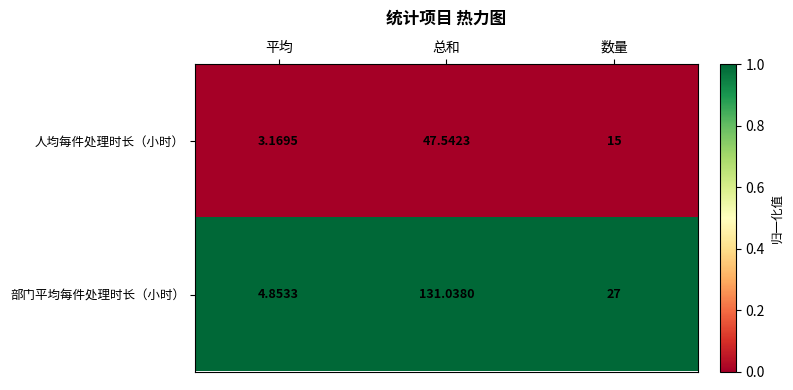

Which series has the largest range (max minus min)?

部门平均每件处理时长（小时）